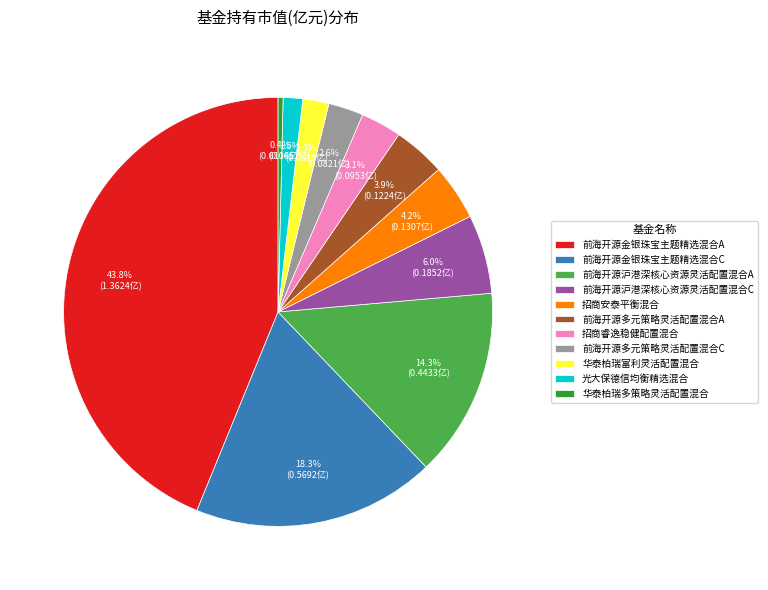

To the nearest percent, what percentage of the pie is 前海开源沪港深核心资源灵活配置混合C?

6%